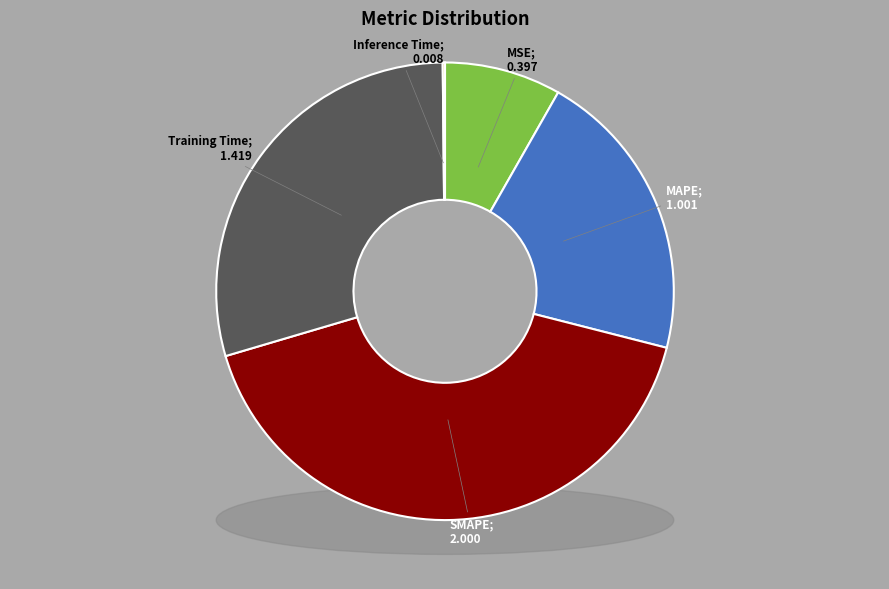

Does any single category account for the majority?

No